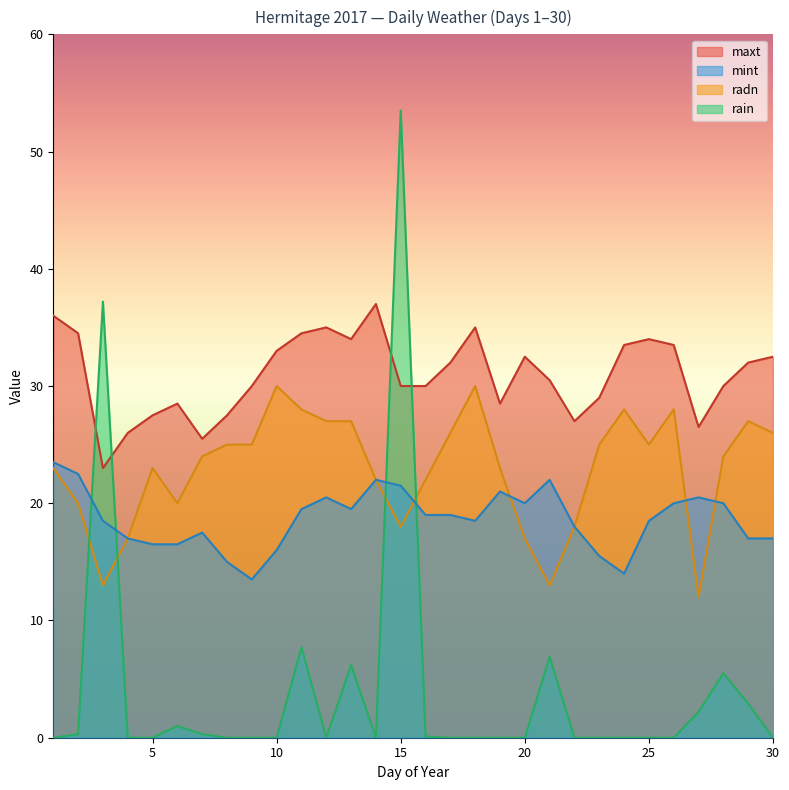

What is the difference between the rain values at 16 and 27?

2.1